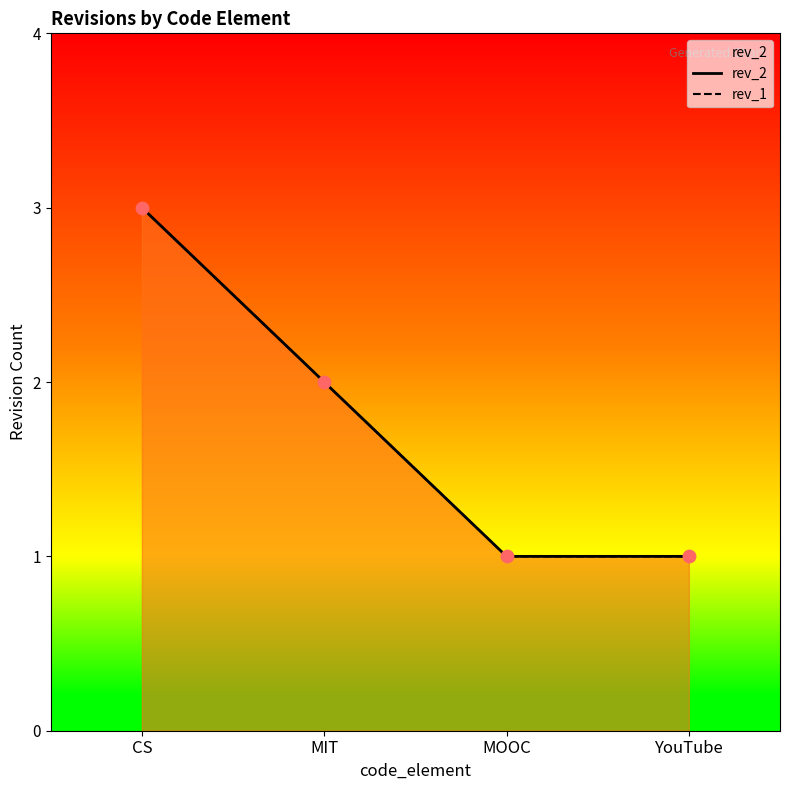

What are all the series names shown in the legend?

rev_2, rev_1